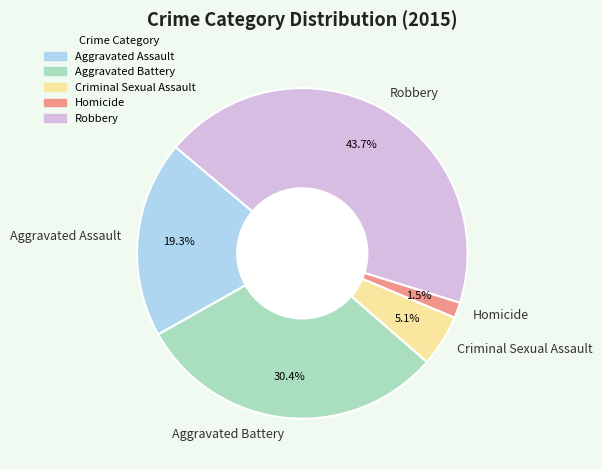

Combined, what portion of the pie is Aggravated Assault and Homicide?

20.8%